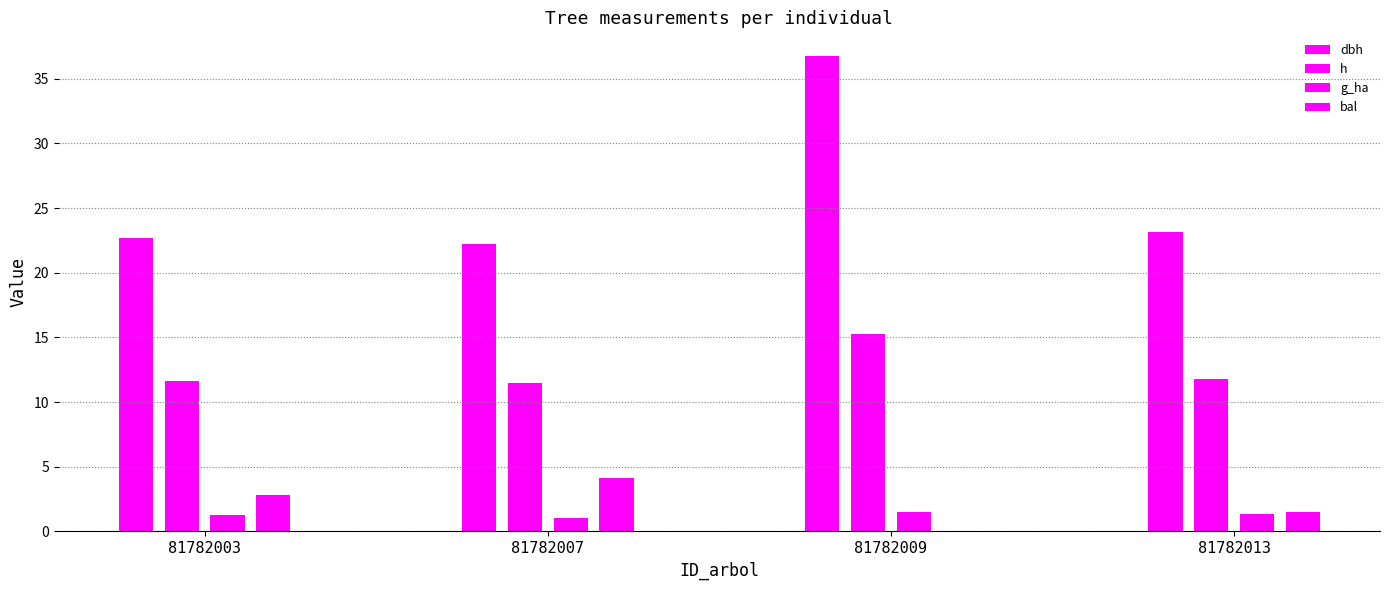

At which label is dbh closest to 29?

81782013